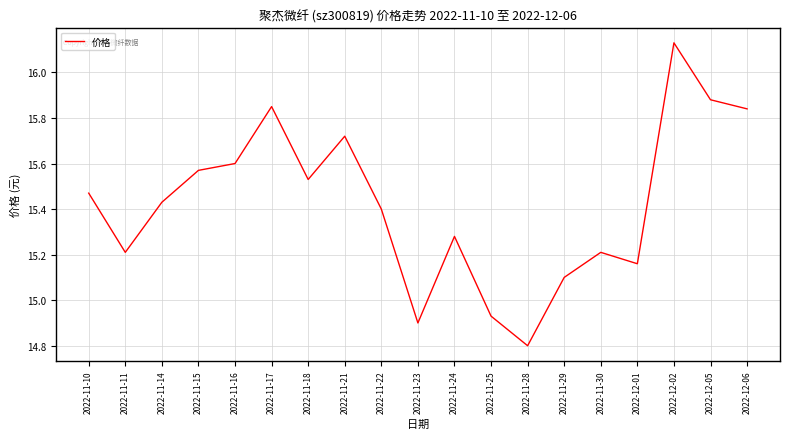

At which label does the data first exceed 15?

2022-11-10